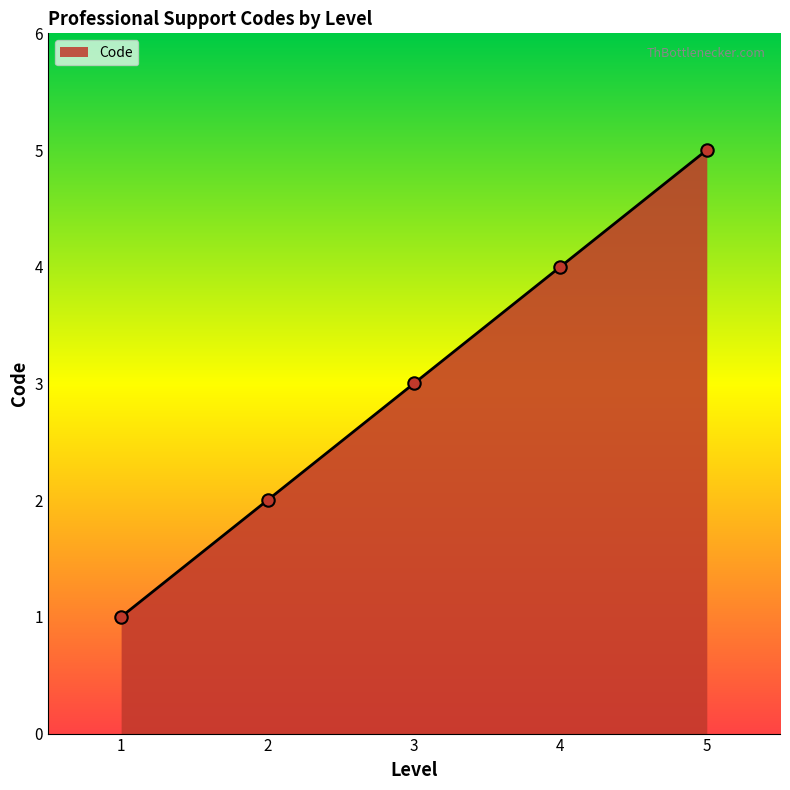

Which has a higher value, 4 or 2?

4